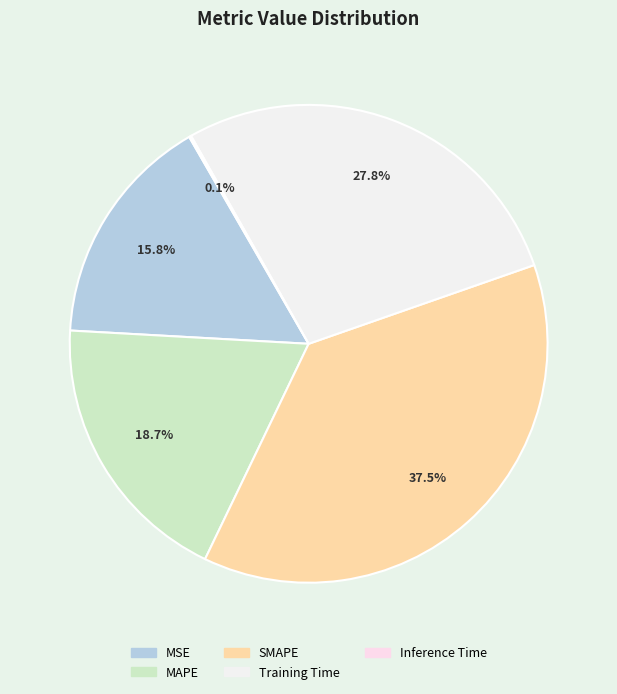

To the nearest percent, what is the difference between the MSE and SMAPE slice percentages?

22%